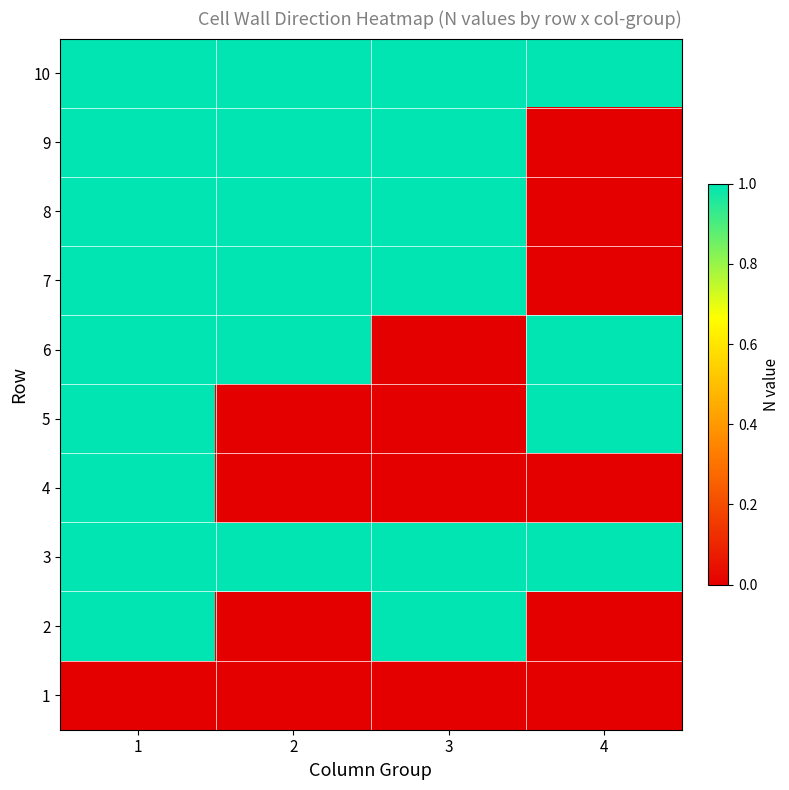

At 3, list the series in order from largest to smallest.

2, 3, 7, 8, 9, 10, 1, 4, 5, 6